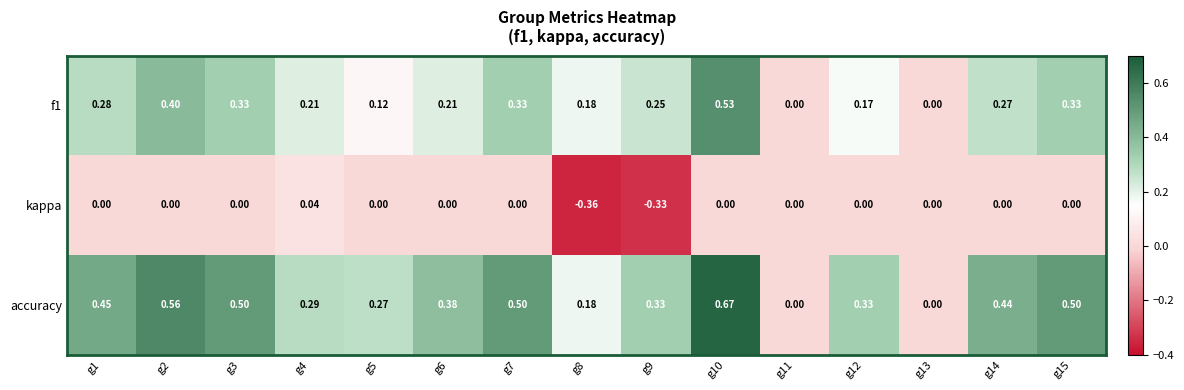

Which series has the largest total across all categories?

accuracy